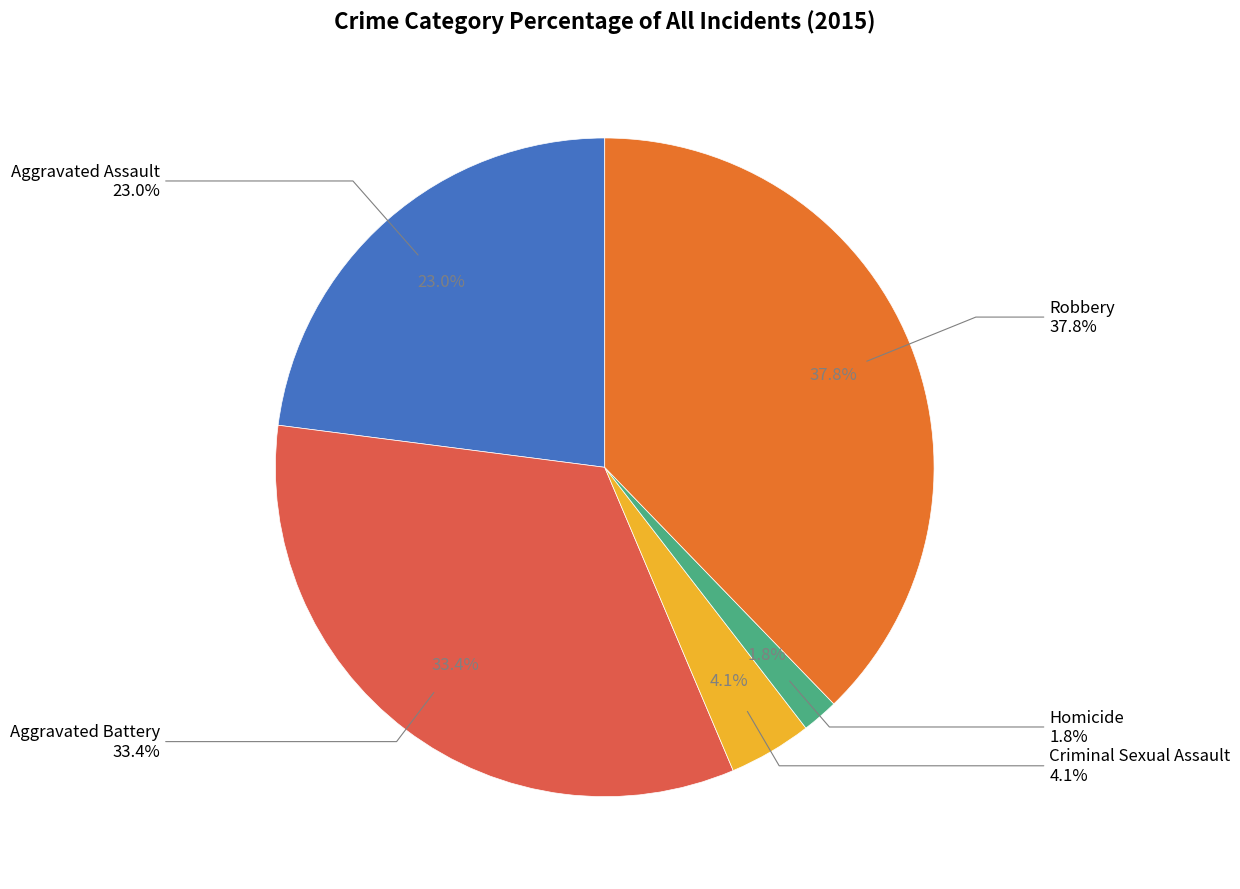

Is Aggravated Assault the majority of the pie?

No